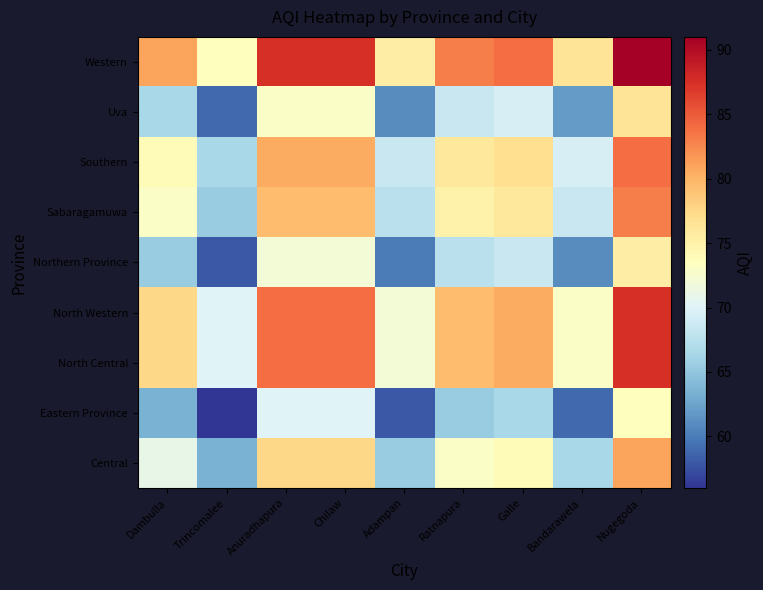

Reading left to right, what are all the values shown in this chart?

Central: Dambulla=71.0	Trincomalee=63.5	Anuradhapura=77.5	Chilaw=77.5	Adampan=65.5	Ratnapura=73.0	Galle=74.0	Bandarawela=66.5	Nugegoda=81.0
Eastern Province: Dambulla=63.5	Trincomalee=56.0	Anuradhapura=70.0	Chilaw=70.0	Adampan=58.0	Ratnapura=65.5	Galle=66.5	Bandarawela=59.0	Nugegoda=73.5
North Central: Dambulla=77.5	Trincomalee=70.0	Anuradhapura=84.0	Chilaw=84.0	Adampan=72.0	Ratnapura=79.5	Galle=80.5	Bandarawela=73.0	Nugegoda=87.5
North Western: Dambulla=77.5	Trincomalee=70.0	Anuradhapura=84.0	Chilaw=84.0	Adampan=72.0	Ratnapura=79.5	Galle=80.5	Bandarawela=73.0	Nugegoda=87.5
Northern Province: Dambulla=65.5	Trincomalee=58.0	Anuradhapura=72.0	Chilaw=72.0	Adampan=60.0	Ratnapura=67.5	Galle=68.5	Bandarawela=61.0	Nugegoda=75.5
Sabaragamuwa: Dambulla=73.0	Trincomalee=65.5	Anuradhapura=79.5	Chilaw=79.5	Adampan=67.5	Ratnapura=75.0	Galle=76.0	Bandarawela=68.5	Nugegoda=83.0
Southern: Dambulla=74.0	Trincomalee=66.5	Anuradhapura=80.5	Chilaw=80.5	Adampan=68.5	Ratnapura=76.0	Galle=77.0	Bandarawela=69.5	Nugegoda=84.0
Uva: Dambulla=66.5	Trincomalee=59.0	Anuradhapura=73.0	Chilaw=73.0	Adampan=61.0	Ratnapura=68.5	Galle=69.5	Bandarawela=62.0	Nugegoda=76.5
Western: Dambulla=81.0	Trincomalee=73.5	Anuradhapura=87.5	Chilaw=87.5	Adampan=75.5	Ratnapura=83.0	Galle=84.0	Bandarawela=76.5	Nugegoda=91.0